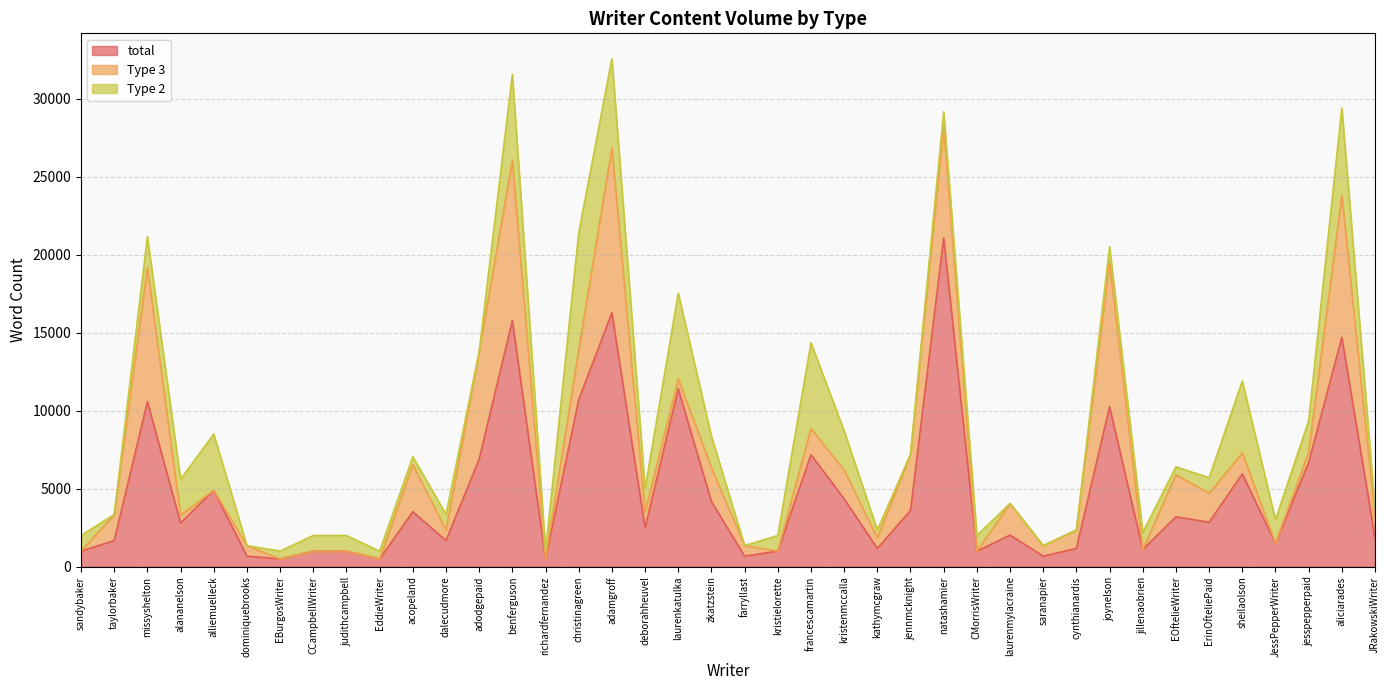

Between which two adjacent categories do Type 2 and Type 3 first intersect?

sandybaker and taylorbaker